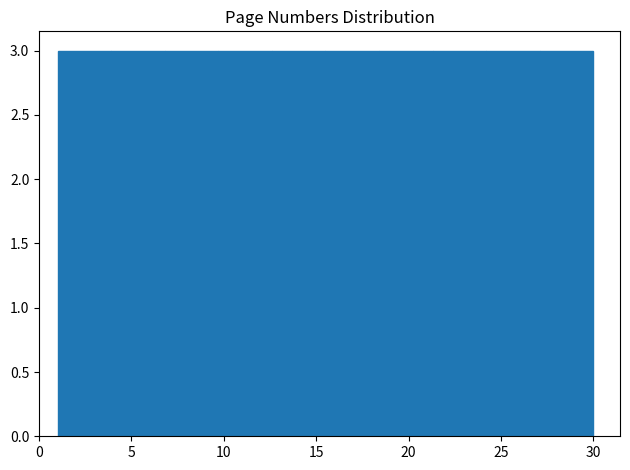

Reading left to right, list every bar in this chart as the range it spans on the x-axis followed by its height. Neither the bar edges nor the heights are printed on the chart, so give them approximately, as read against the axes.

1.0 to 3.9: 3
3.9 to 6.8: 3
6.8 to 9.7: 3
9.7 to 12.6: 3
12.6 to 15.5: 3
15.5 to 18.4: 3
18.4 to 21.3: 3
21.3 to 24.2: 3
24.2 to 27.1: 3
27.1 to 30.0: 3